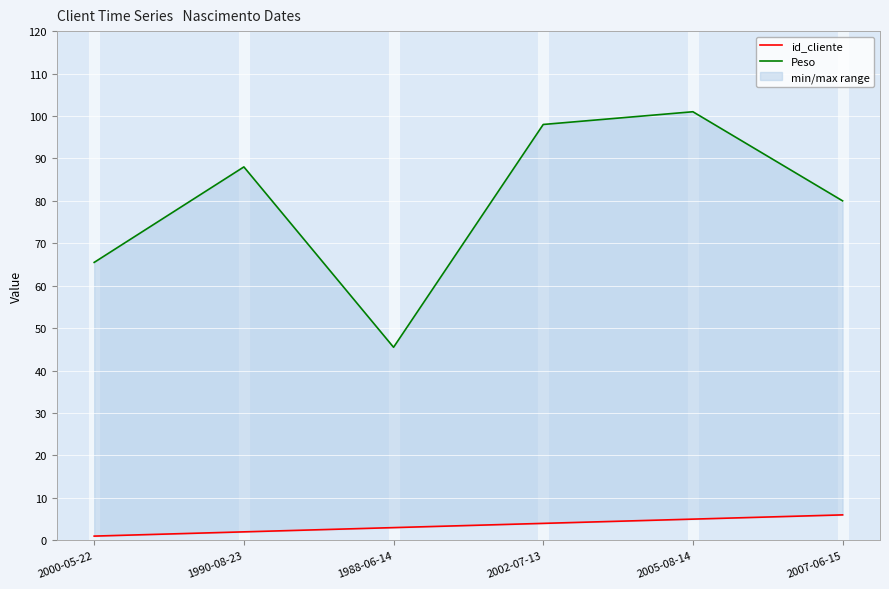

Which category has the lowest value across all series?

2000-05-22